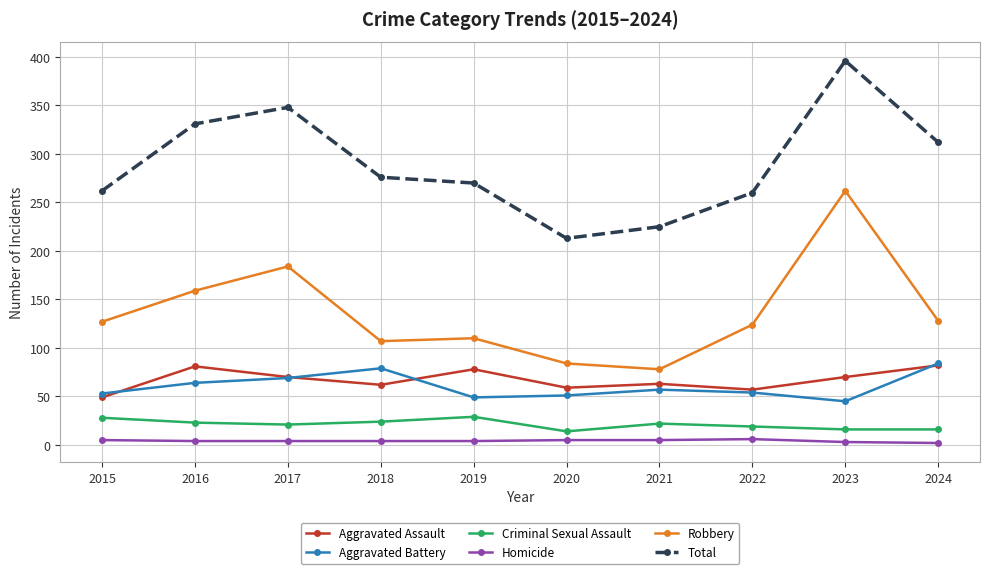

True or false: Criminal Sexual Assault and Aggravated Assault cross at least once.

False